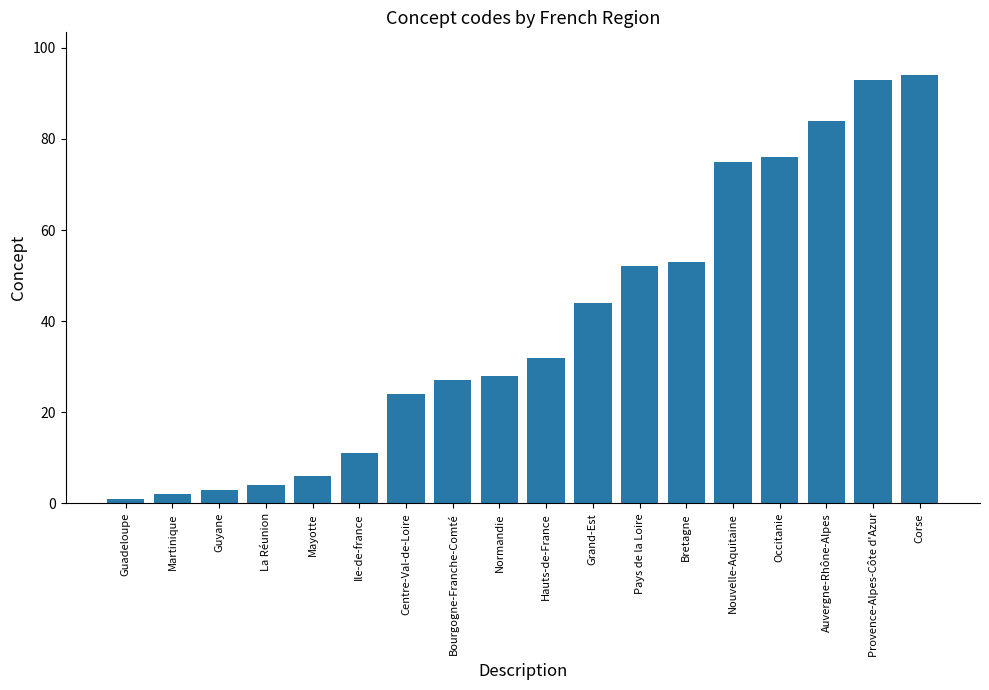

List the labels in order of value, smallest first.

Guadeloupe, Martinique, Guyane, La Réunion, Mayotte, Ile-de-france, Centre-Val-de-Loire, Bourgogne-Franche-Comté, Normandie, Hauts-de-France, Grand-Est, Pays de la Loire, Bretagne, Nouvelle-Aquitaine, Occitanie, Auvergne-Rhône-Alpes, Provence-Alpes-Côte d'Azur, Corse